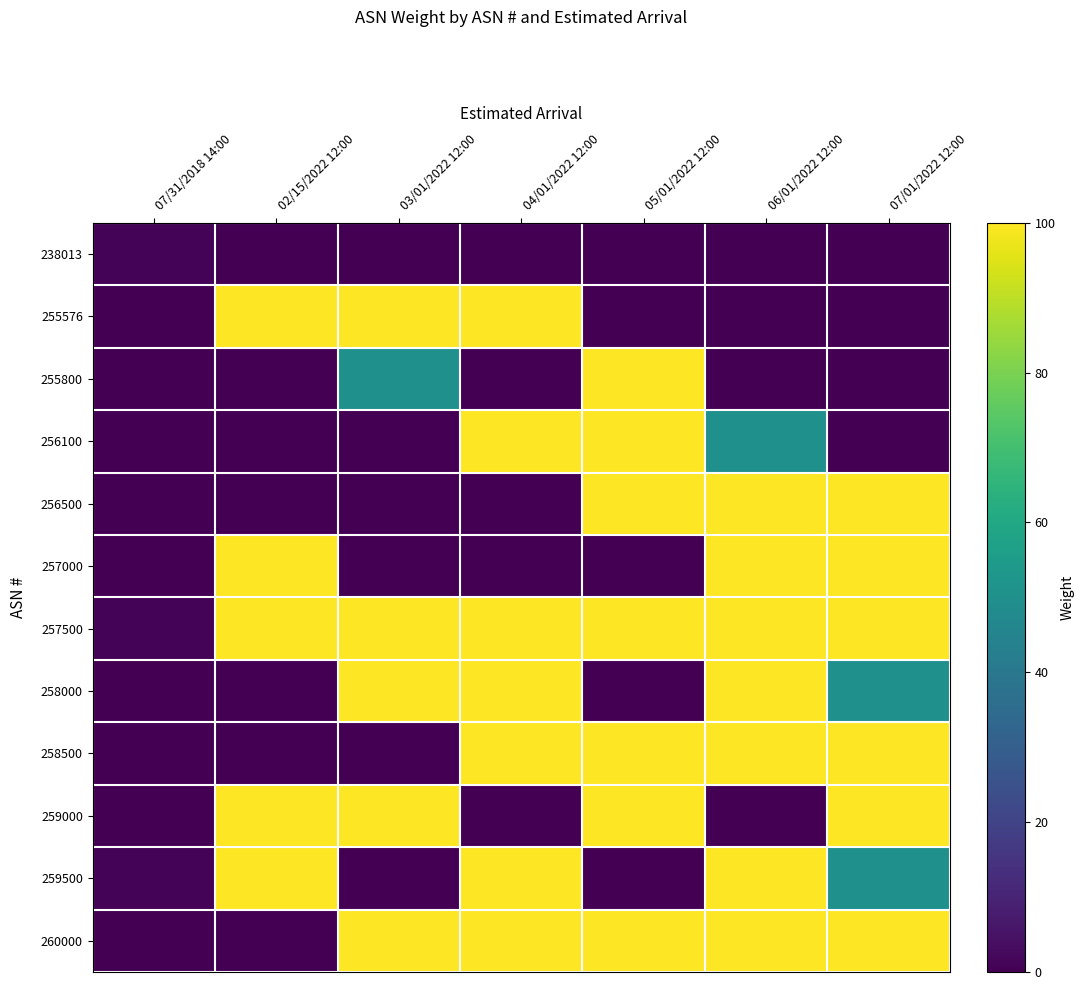

Which series has the largest range (max minus min)?

257500